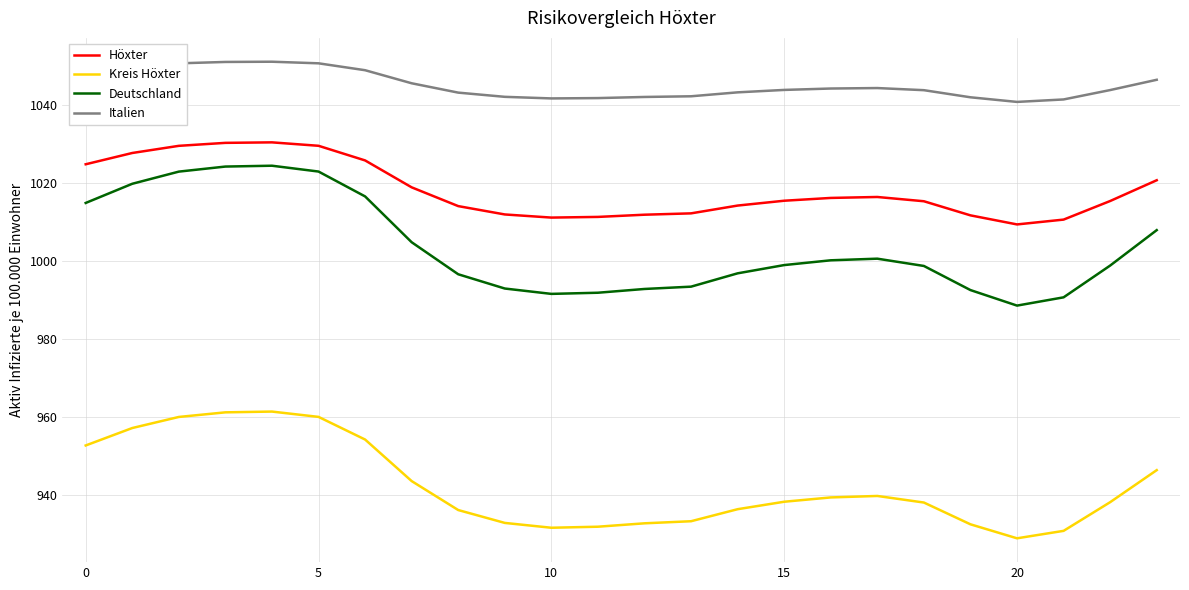

True or false: Höxter has more than 1 interior local peaks.

True